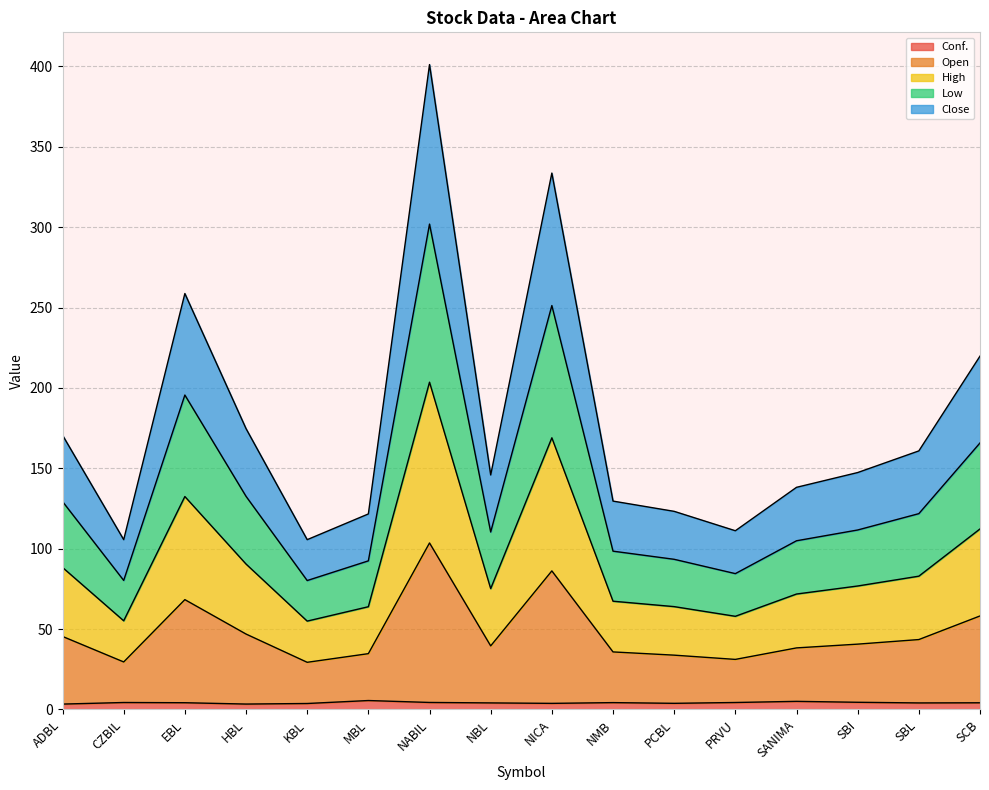

At which category does the chart reach its peak across all series?

NABIL